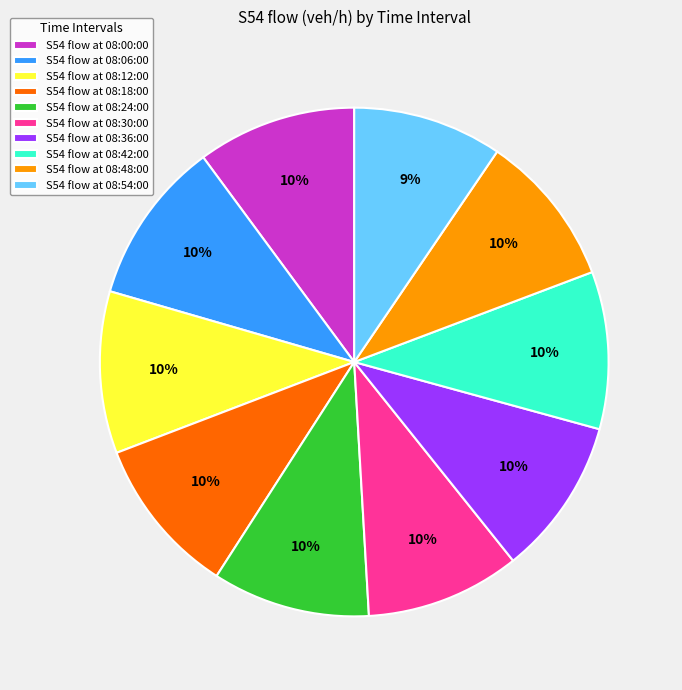

Do S54 flow at 08:54:00 and S54 flow at 08:30:00 together represent more than half of the pie?

No